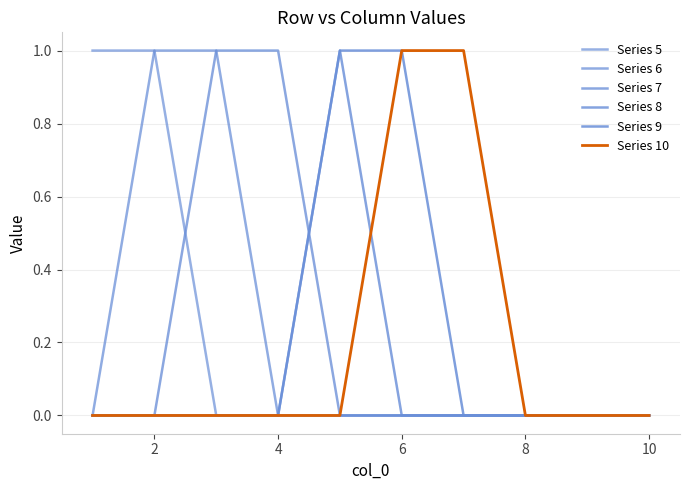

True or false: Series 10 and Series 7 intersect in this chart.

False